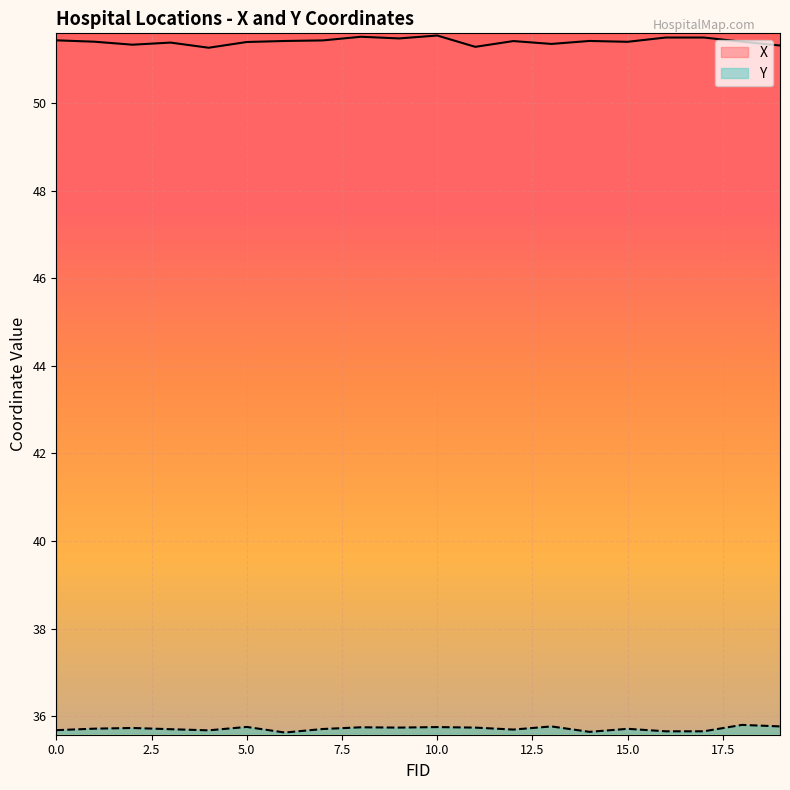

Which category has the lowest value in the Y series?

6